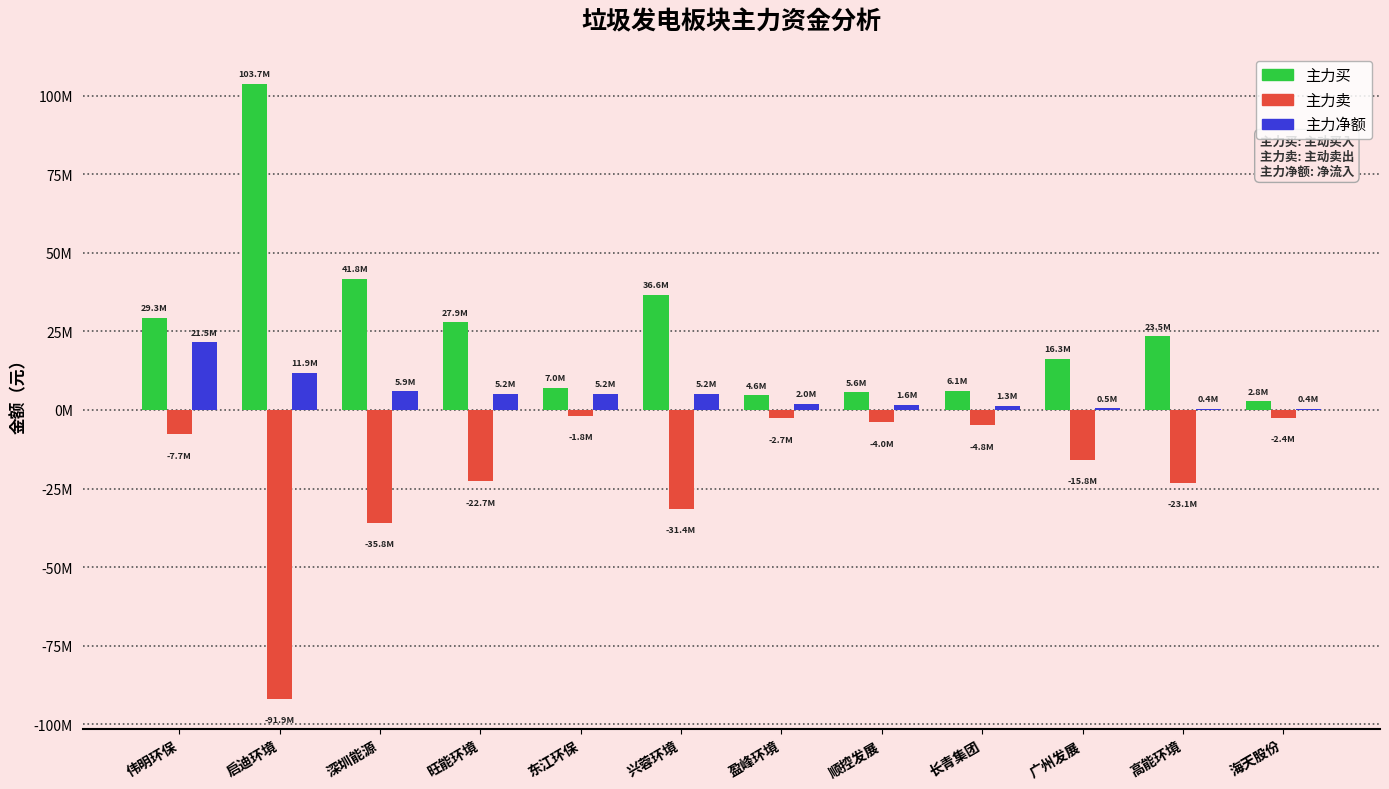

What is the difference between the maximum and minimum values in the 主力净额 series?

21137642